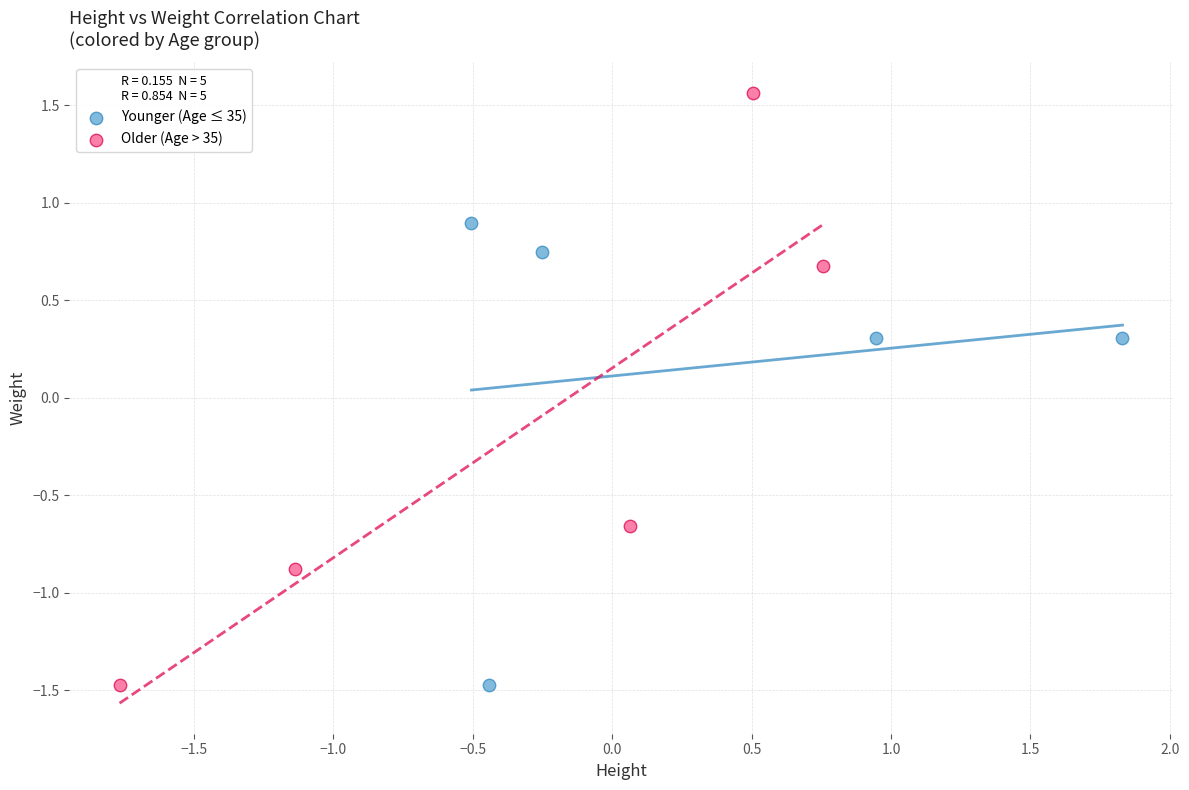

Which series has the largest Y range (max minus min)?

Older (Age > 35)